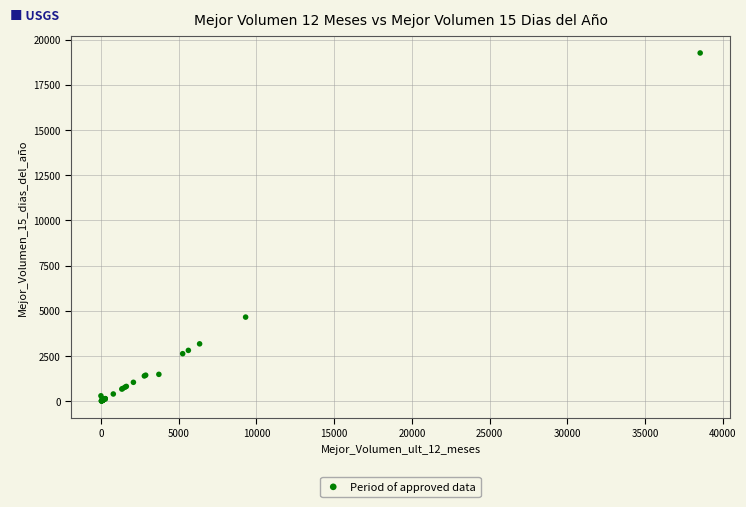

What Y value in the scatter plot is closest to 9640?

4652.7